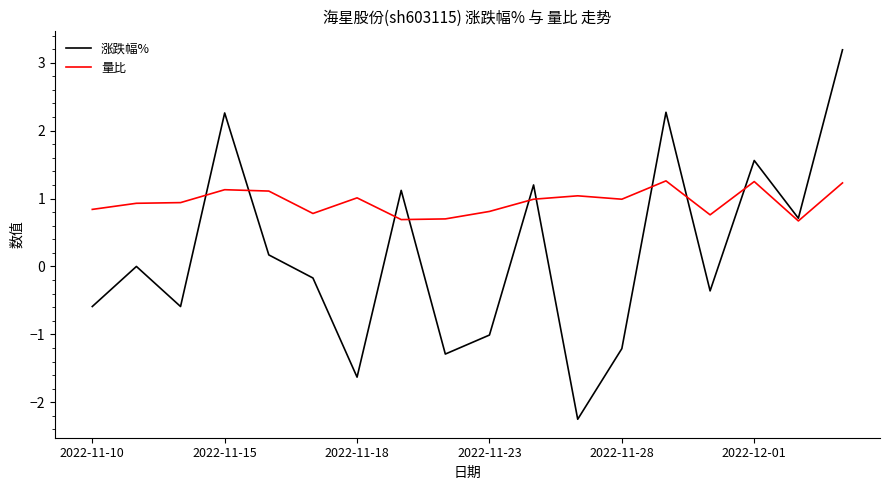

List the series in order of their overall mean, lowest first.

涨跌幅%, 量比